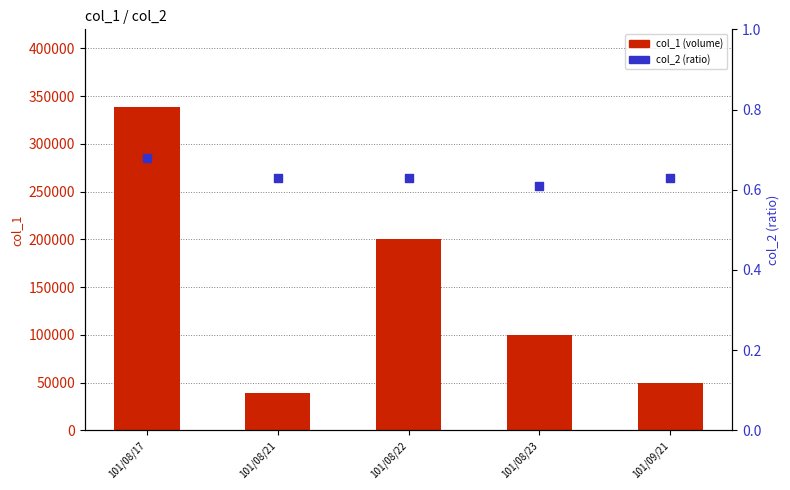

Which series contains the lowest Y value?

col_2 (ratio)